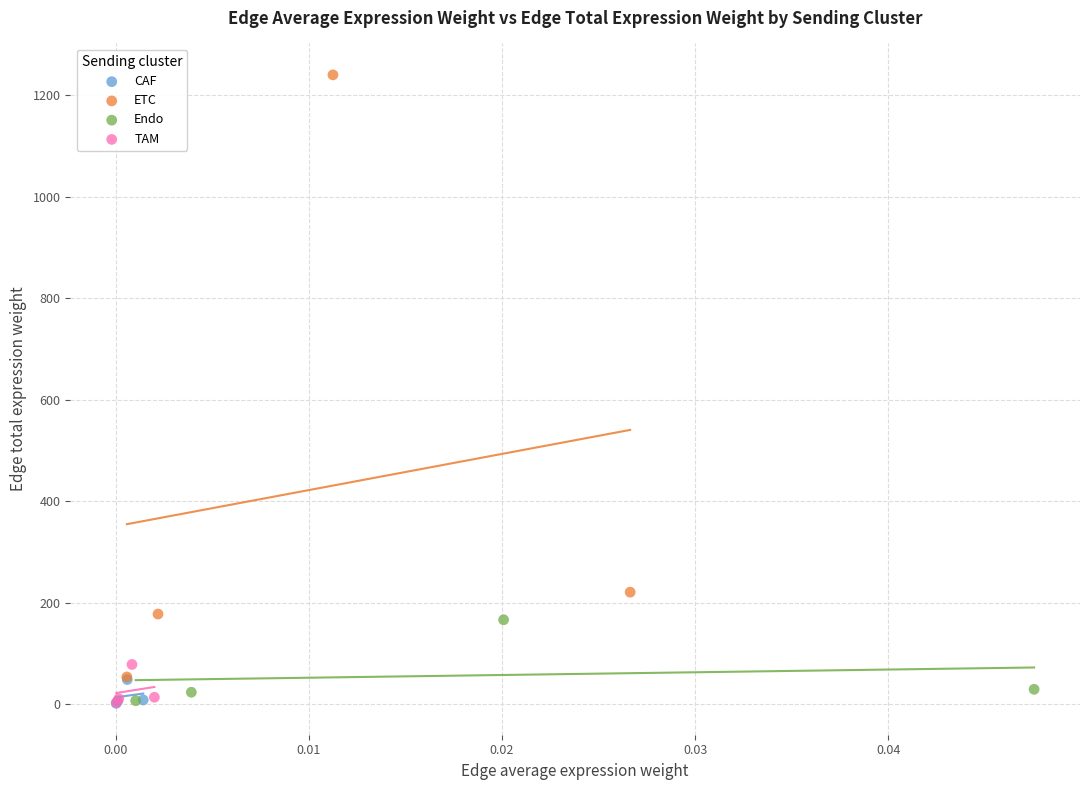

What are all the series names shown in the legend?

CAF, ETC, Endo, TAM